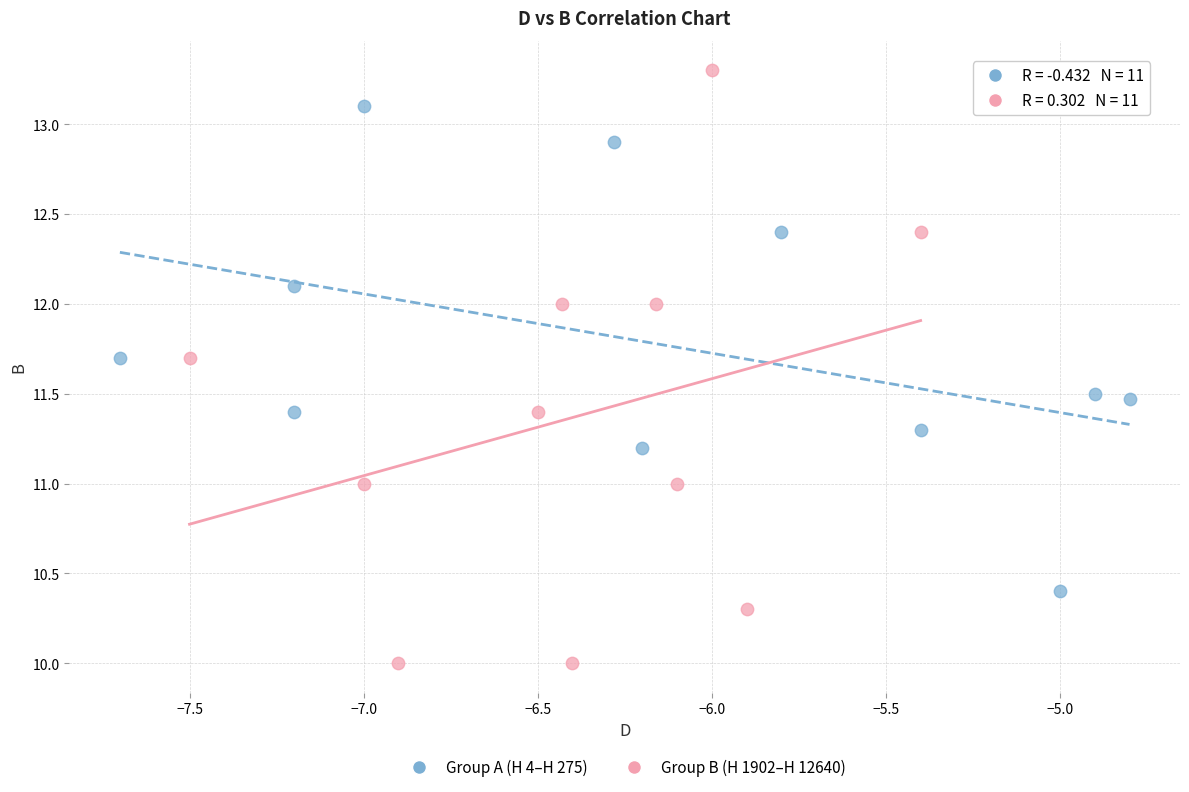

Which series contains the lowest Y value?

Group B (H 1902–H 12640)